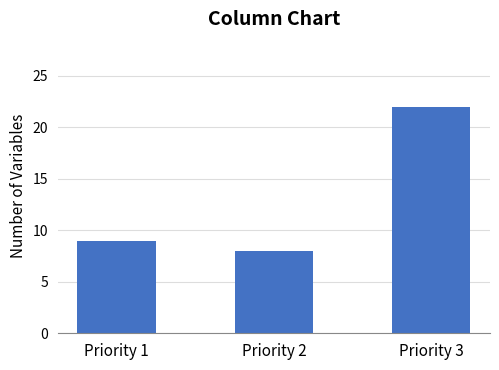

List the labels in order of value, smallest first.

Priority 2, Priority 1, Priority 3